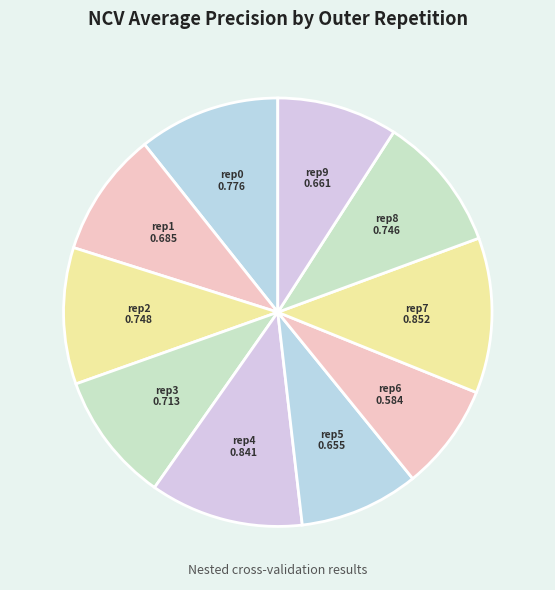

How many slices are in this pie chart?

10